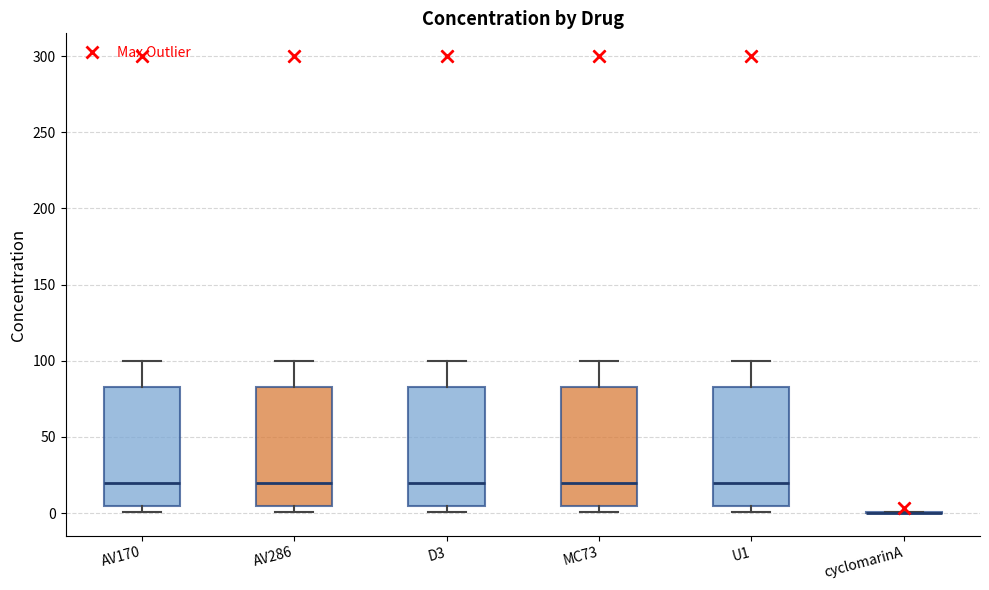

Reading left to right, read every box against the y-axis: the position of its median line, the range the box covers, and the ends of its whiskers. The values are not printed on the chart, so give them approximately, as read against the axis.

AV170: median 20, box 5 to 85, whiskers 0 to 100
AV286: median 20, box 5 to 85, whiskers 0 to 100
D3: median 20, box 5 to 85, whiskers 0 to 100
MC73: median 20, box 5 to 85, whiskers 0 to 100
U1: median 20, box 5 to 85, whiskers 0 to 100
cyclomarinA: box collapsed to a line at 0, whiskers 0 to 0